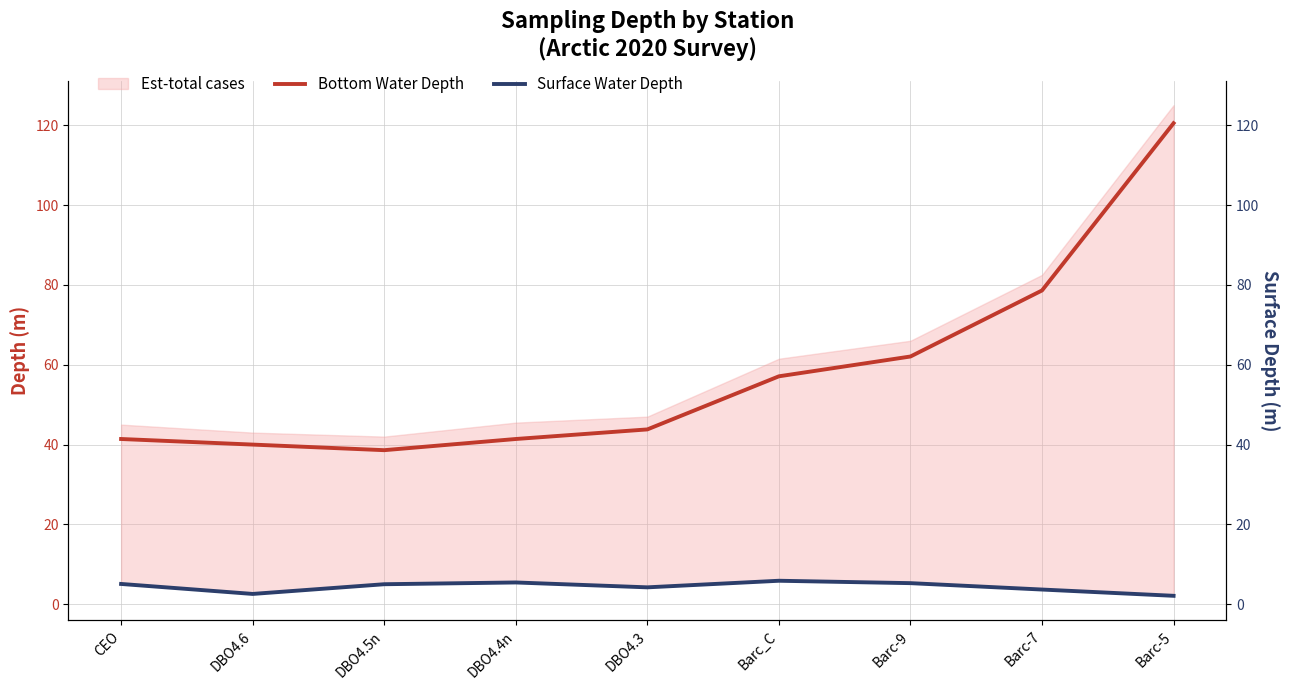

At which label does Bottom Water Depth reach its minimum?

DBO4.5n